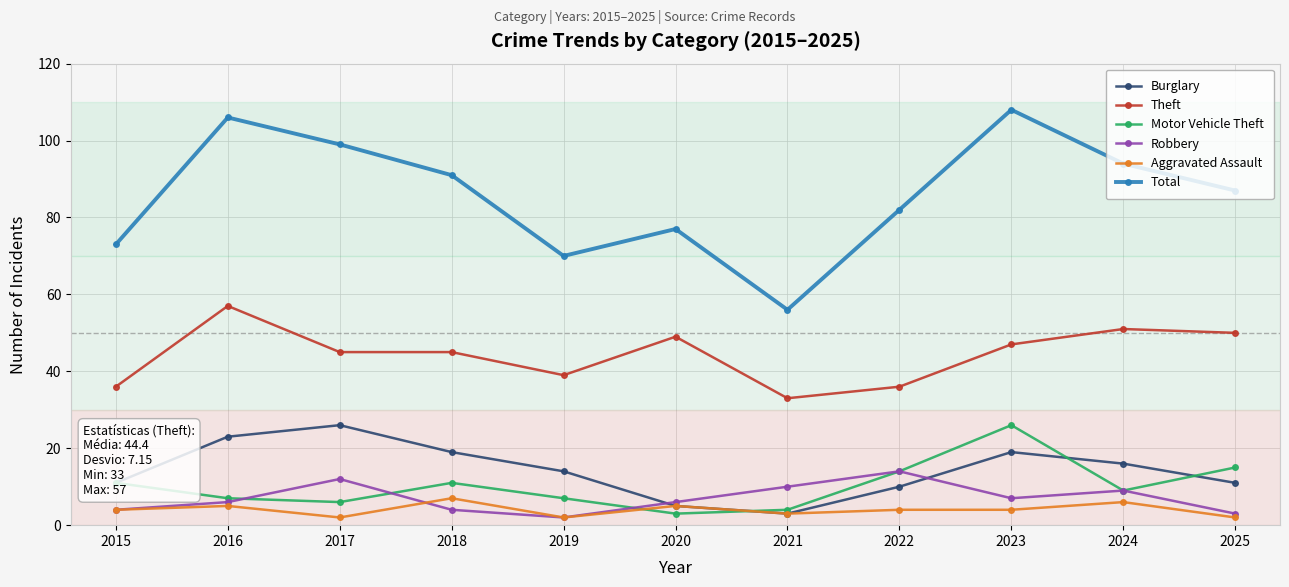

What is the spread (max minus min) of values at 2017?

97